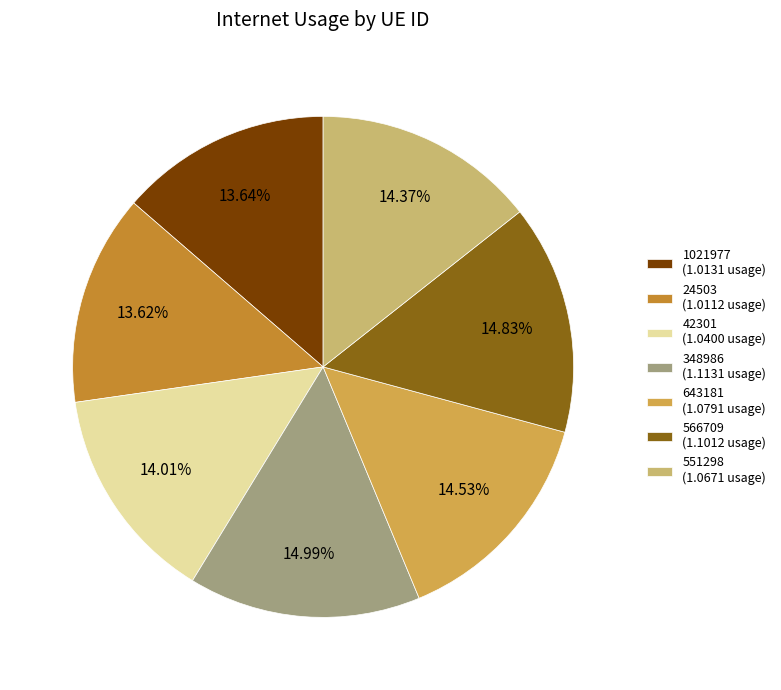

To the nearest percent, what portion does 24503 represent?

14%